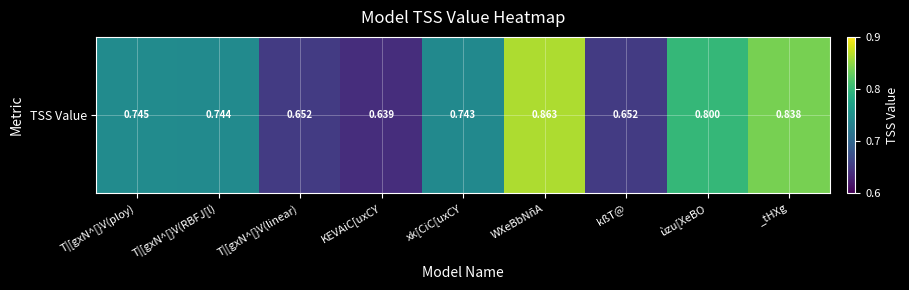

Count the values in the range 0 to 1.

9